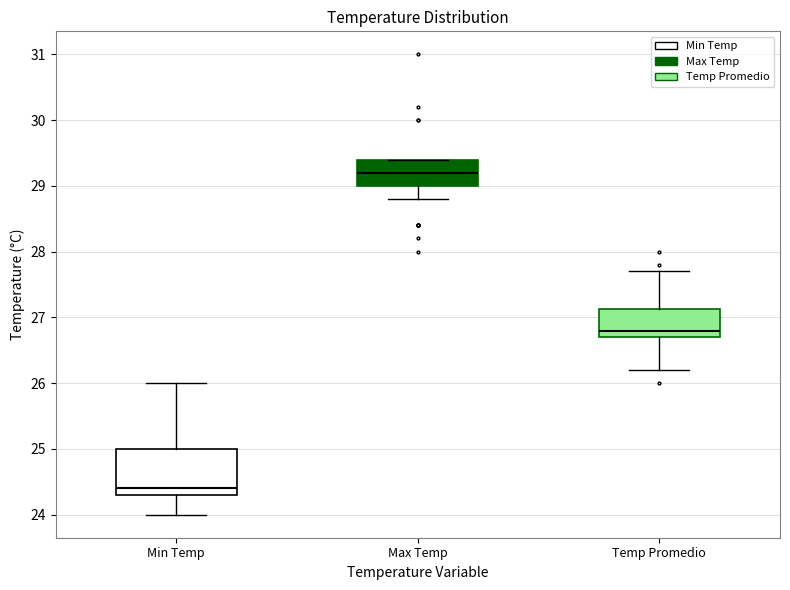

Reading left to right, read every box against the y-axis: the position of its median line, the range the box covers, and the ends of its whiskers. The values are not printed on the chart, so give them approximately, as read against the axis.

Min Temp: median 24.4, box 24.3 to 25.0, whiskers 24.0 to 26.0
Max Temp: median 29.2, box 29.0 to 29.4, whiskers 28.8 to 29.4
Temp Promedio: median 26.8, box 26.7 to 27.1, whiskers 26.2 to 27.7